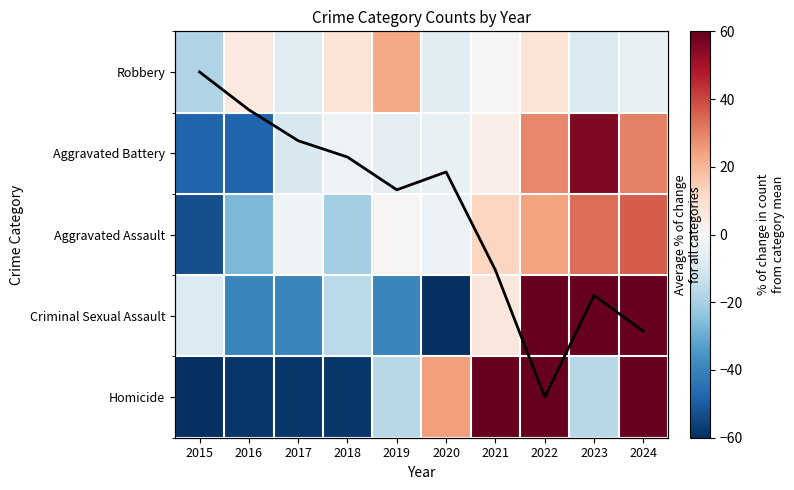

What is the total value across all series at 2024?

189.5